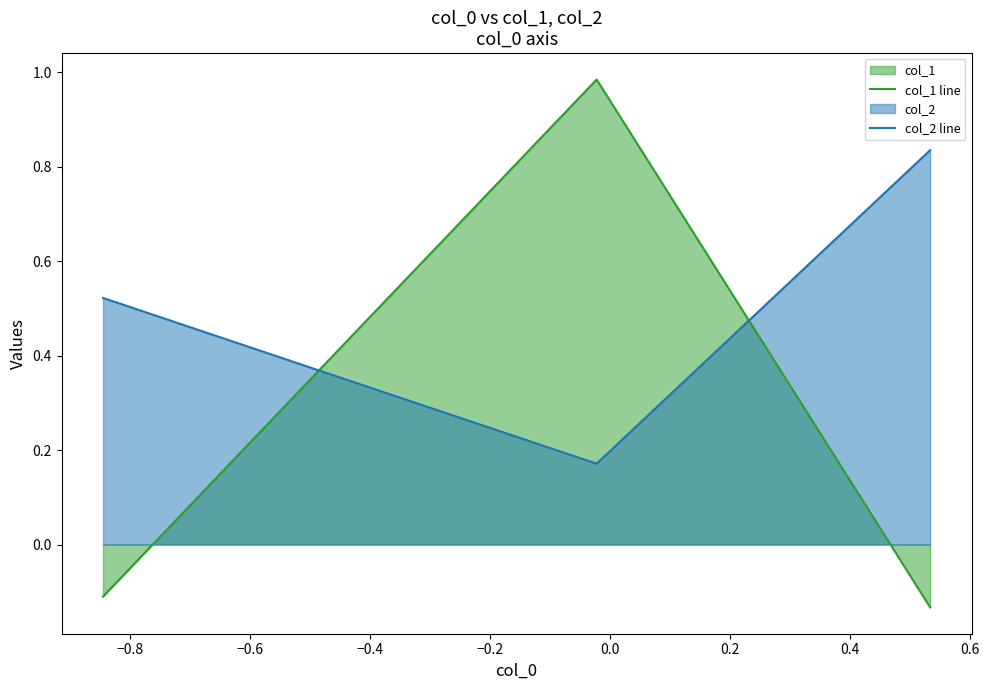

At how many categories does at least one series exceed 0?

3